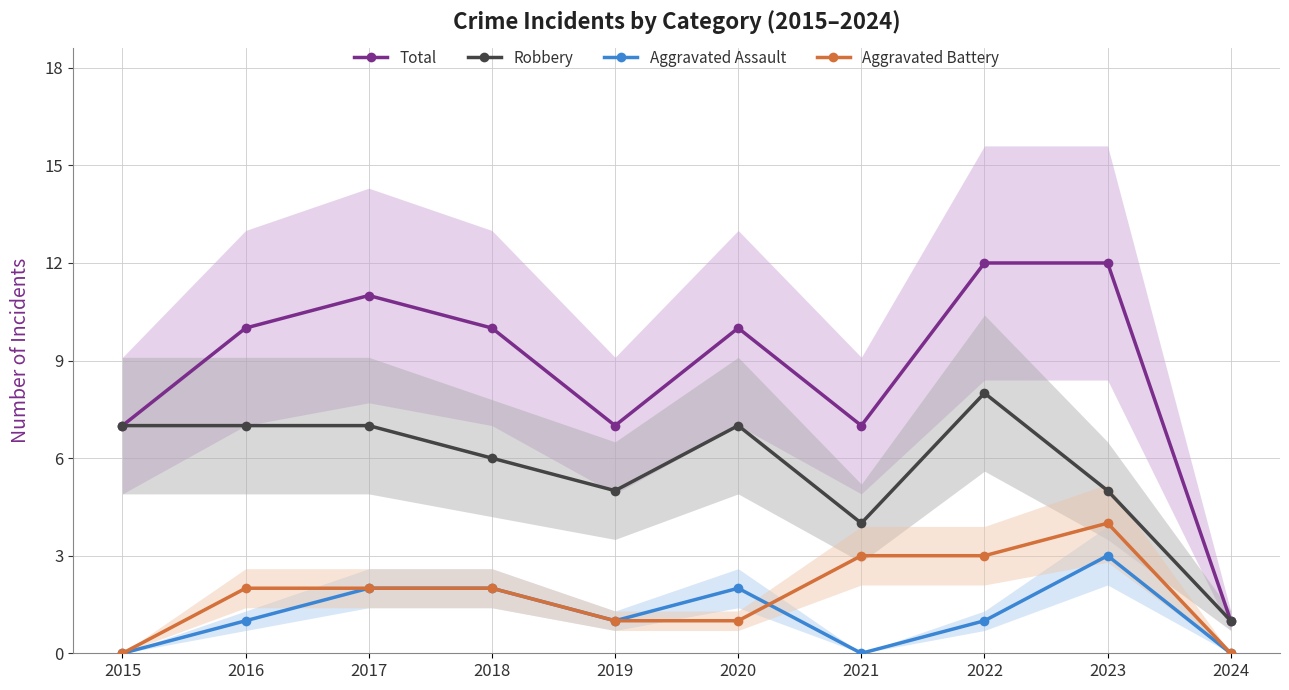

List the labels in order of Aggravated Battery value, smallest first.

2015, 2024, 2019, 2020, 2016, 2017, 2018, 2021, 2022, 2023